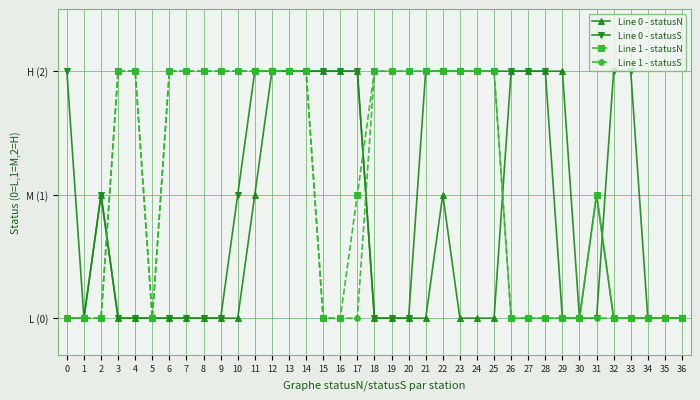

What is the difference between the Line 0 - statusS values at 24 and 7?

2